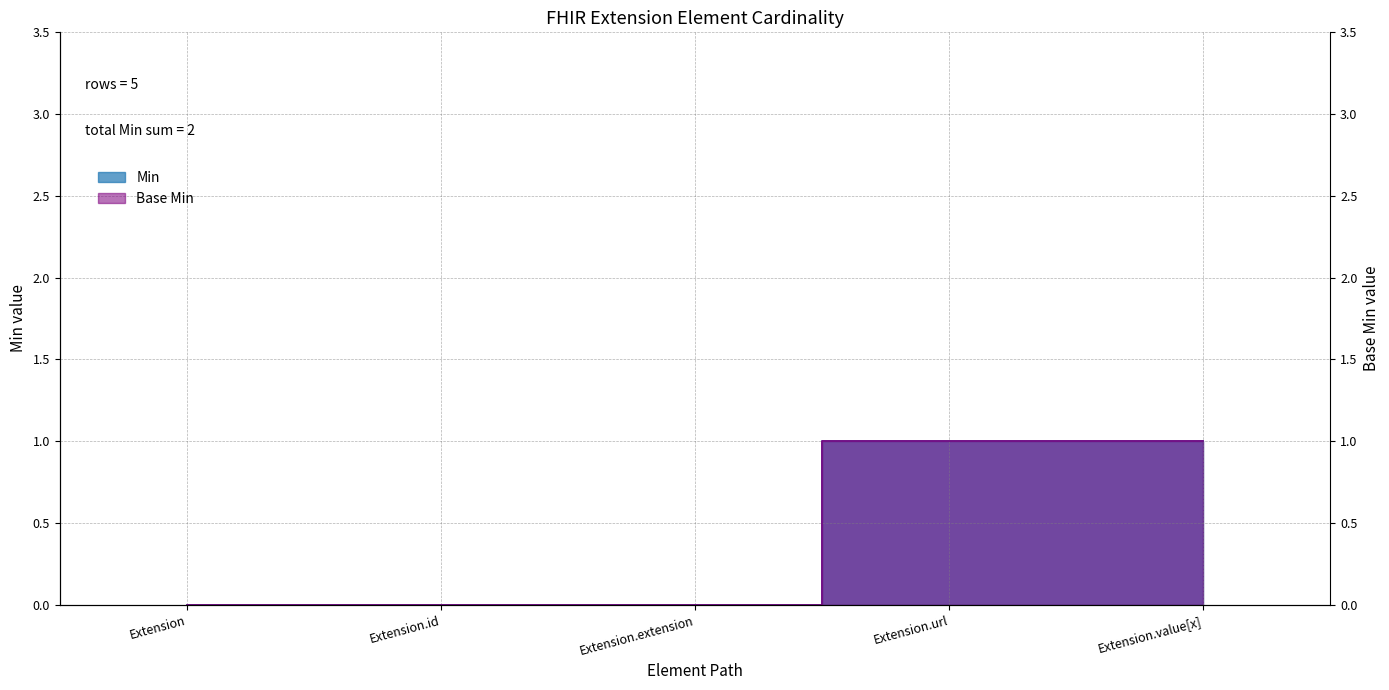

List the series in order of their peak value, lowest first.

Min, Base Min